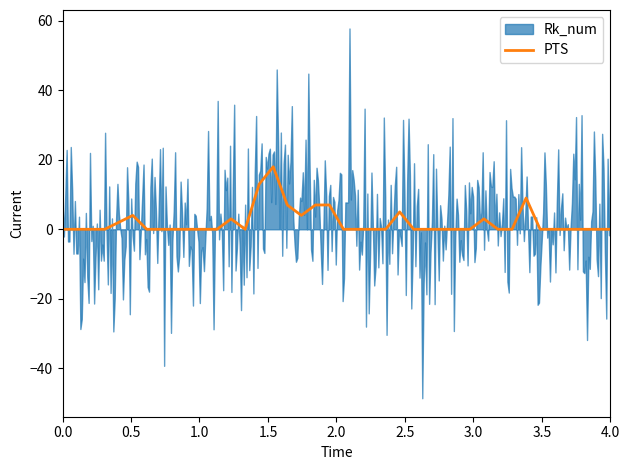

Reading left to right, list all the values displayed in this chart.

0	0	0	0	2	4	0	0	0	0	0	0	3	0	13	18	7	4	7	7	0	0	0	0	5	0	0	0	0	0	3	0	0	9	0	0	0	0	0	0